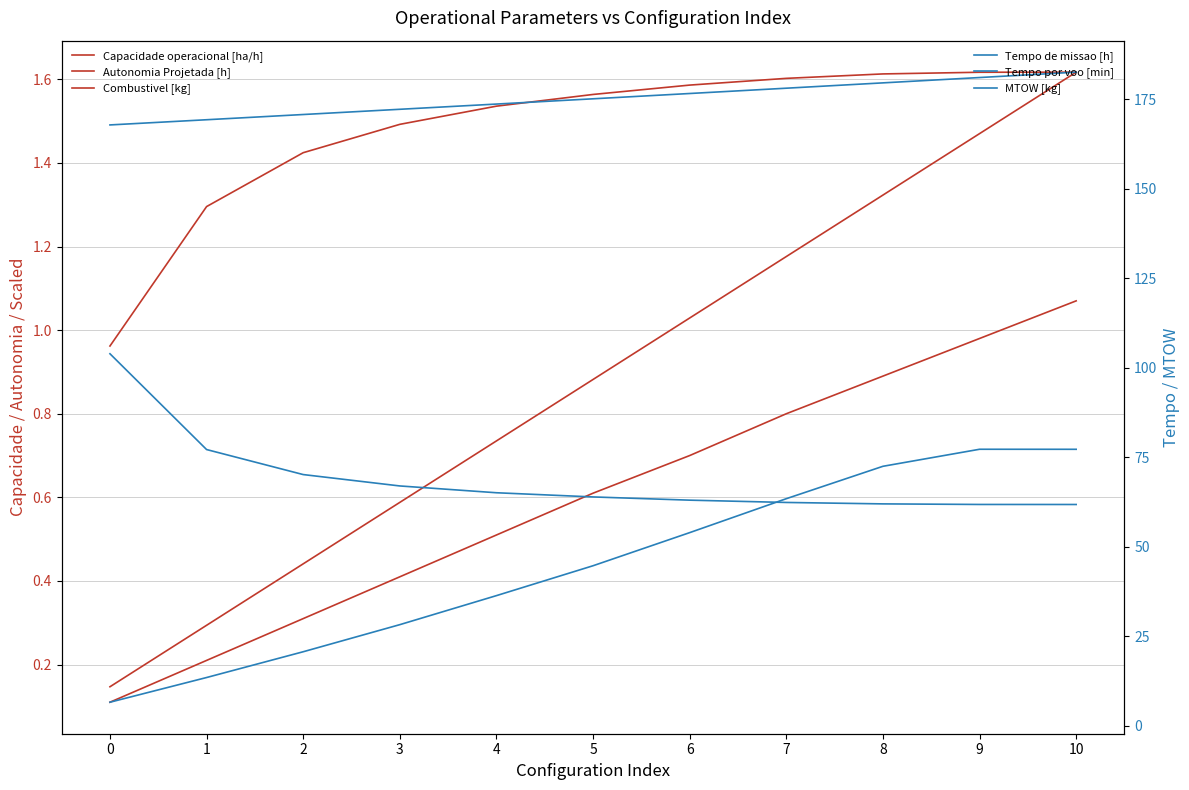

At which category is the sum across all series the highest?

10